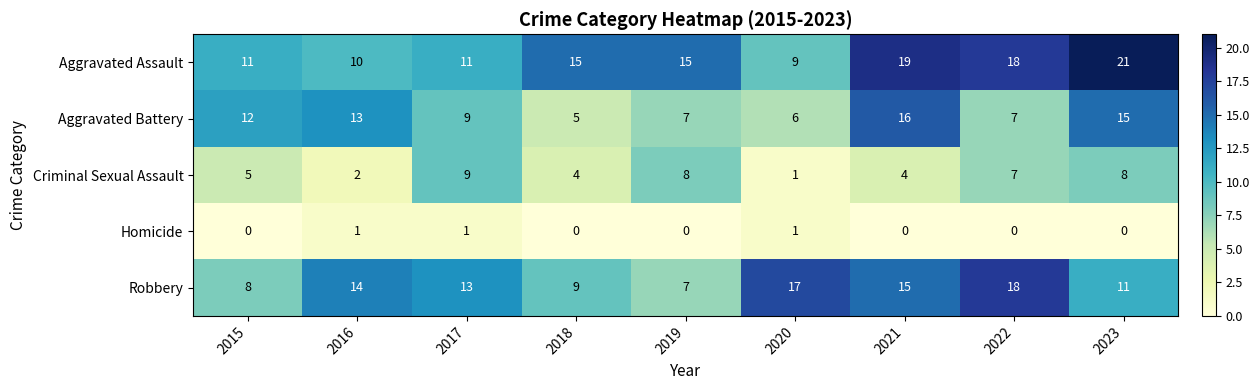

What is the difference between the second highest and minimum values in the Robbery series?

10